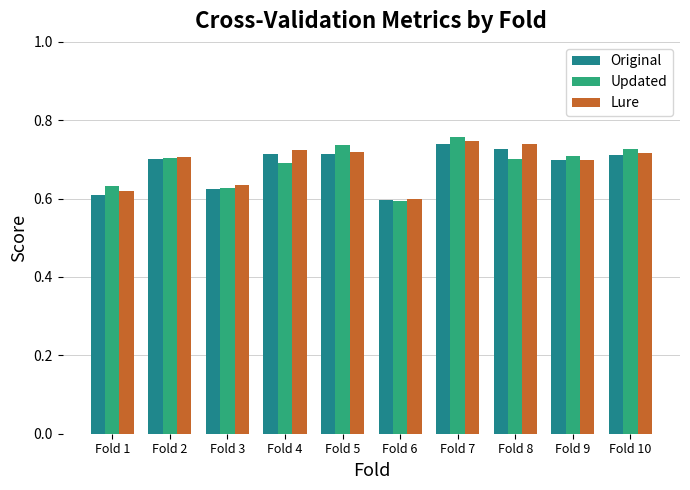

The Updated series shows 1.0 at Fold 10. True or false?

False